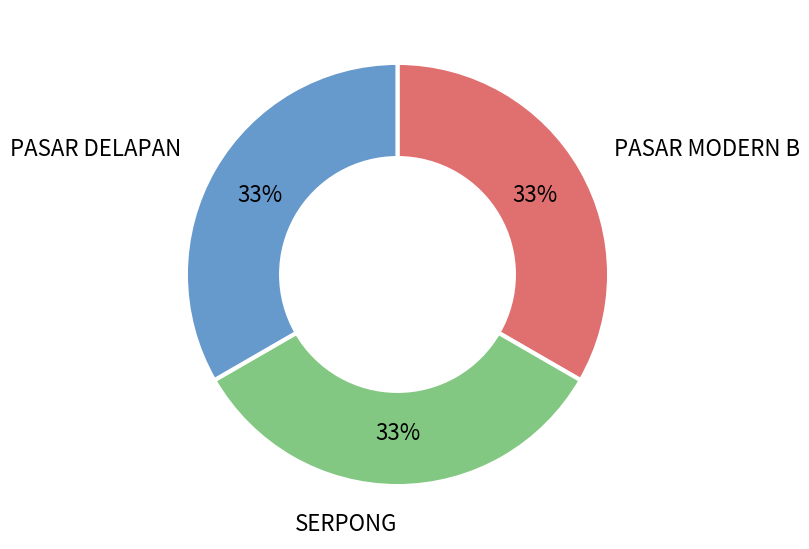

Does SERPONG represent more than half of the total?

No